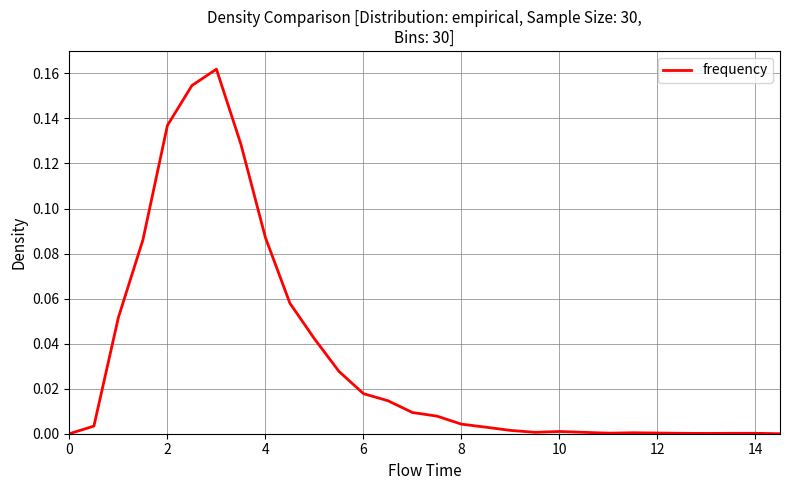

What is the greatest value displayed?

0.2